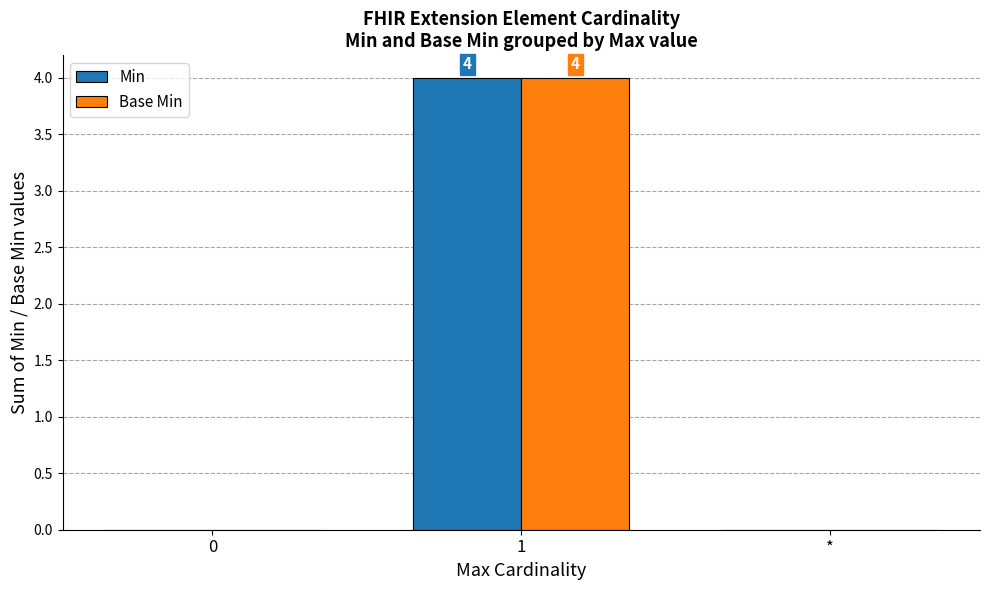

Is the value of Base Min at 0 greater than the value of Min at 1?

No